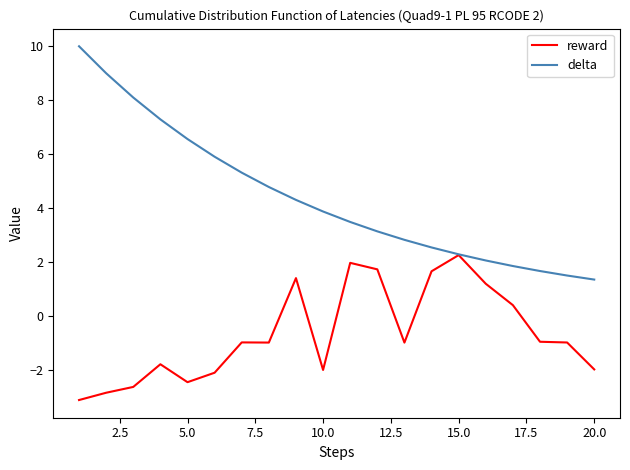

What is the smallest value displayed?

-3.1